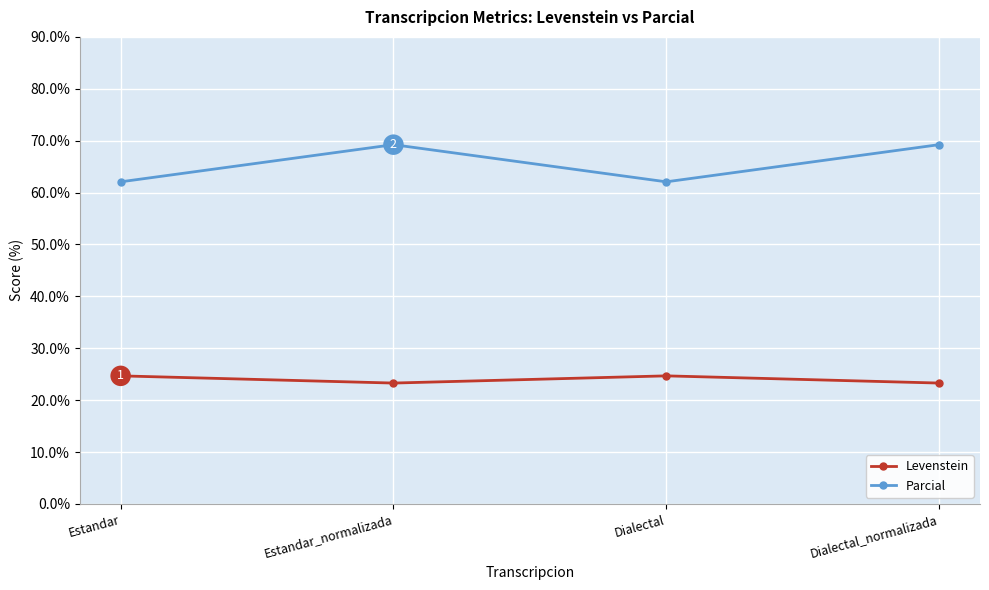

What value does the Parcial series have at Dialectal_normalizada?

69.2